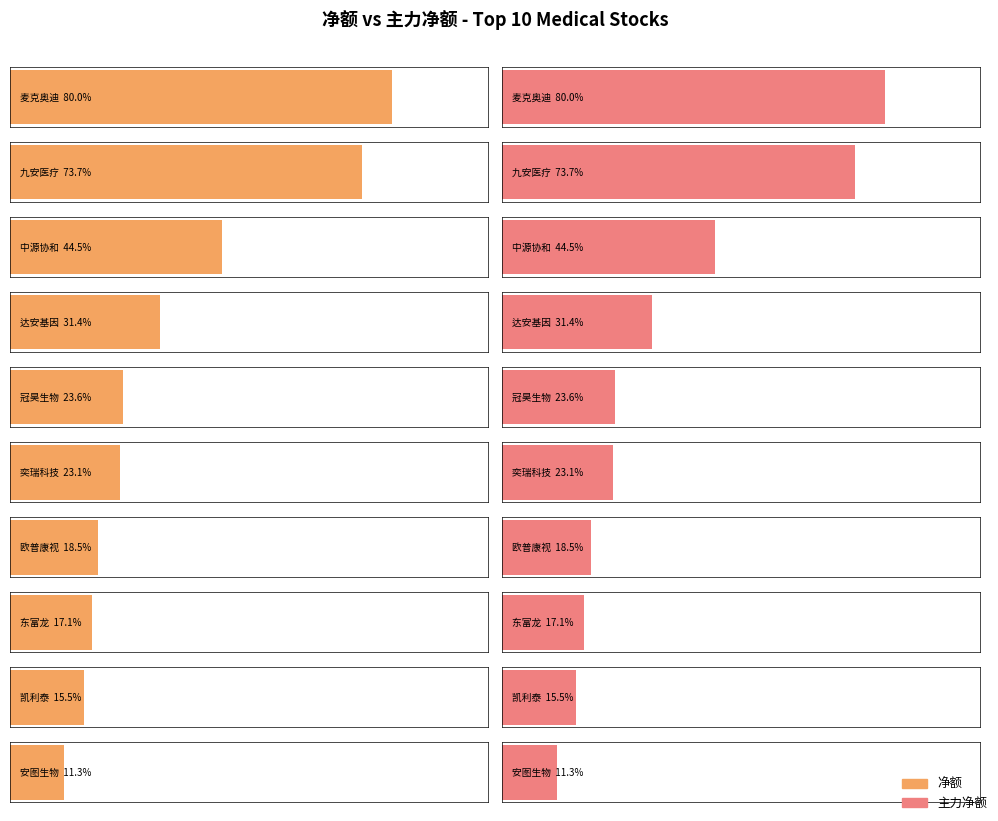

What is the label of the 8th bar from the right?

中源协和